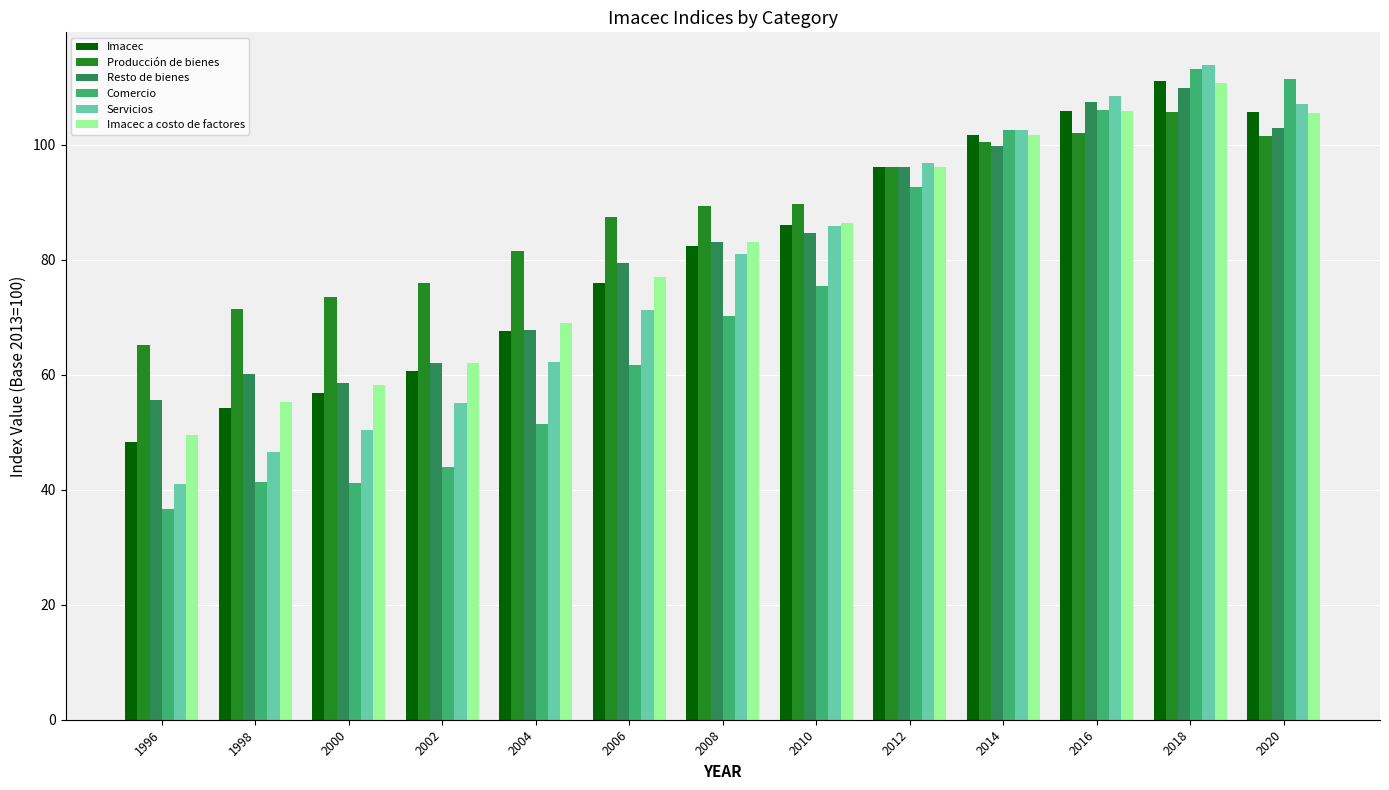

What is the maximum value for Comercio?

113.3